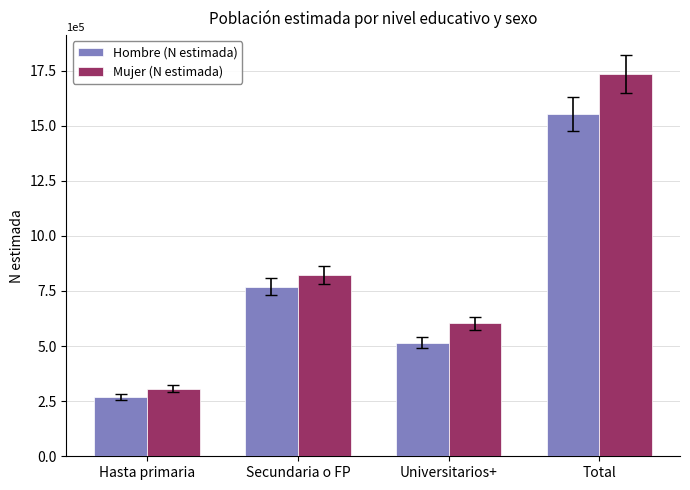

True or false: Mujer (N estimada) has a value of 602704 at Universitarios+.

True